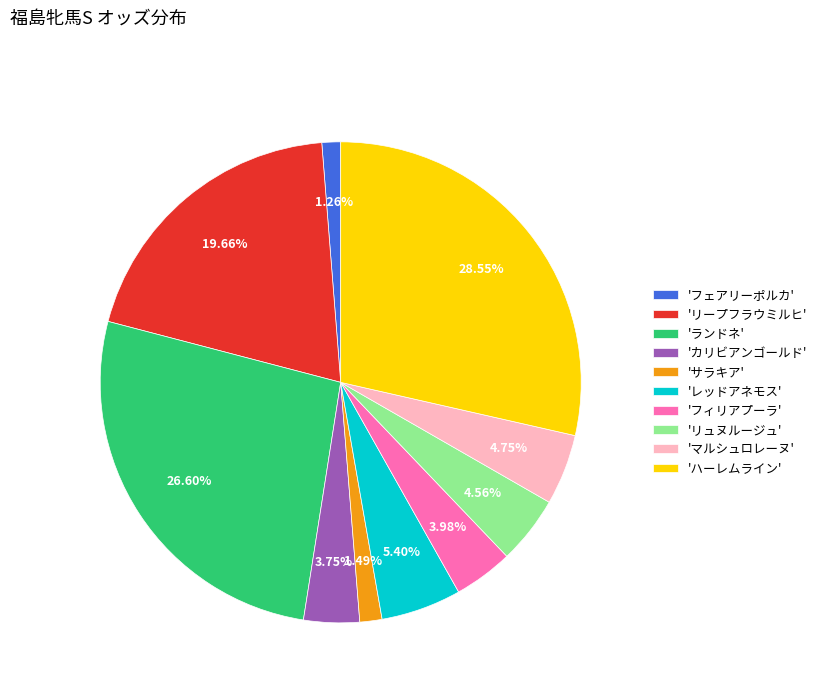

Which category has the biggest portion of the pie?

'ハーレムライン'